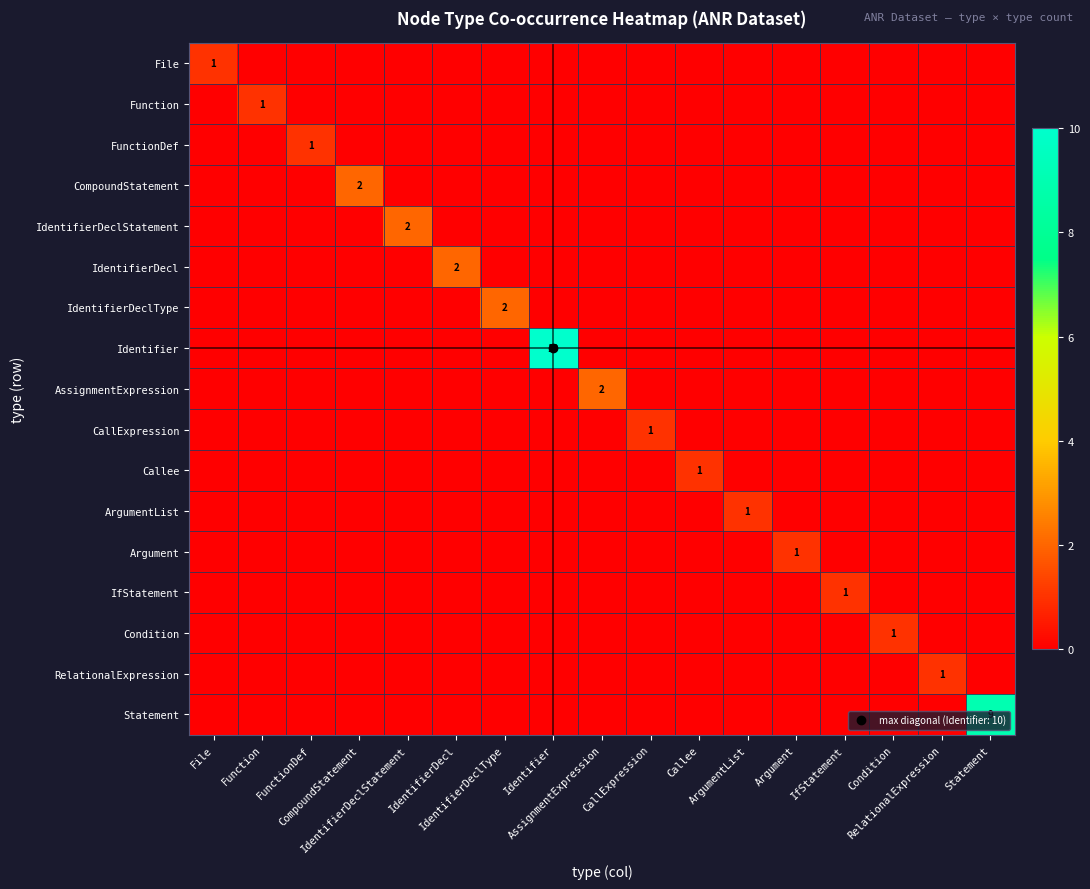

What is the difference between the maximum and minimum values in the IdentifierDeclType series?

2